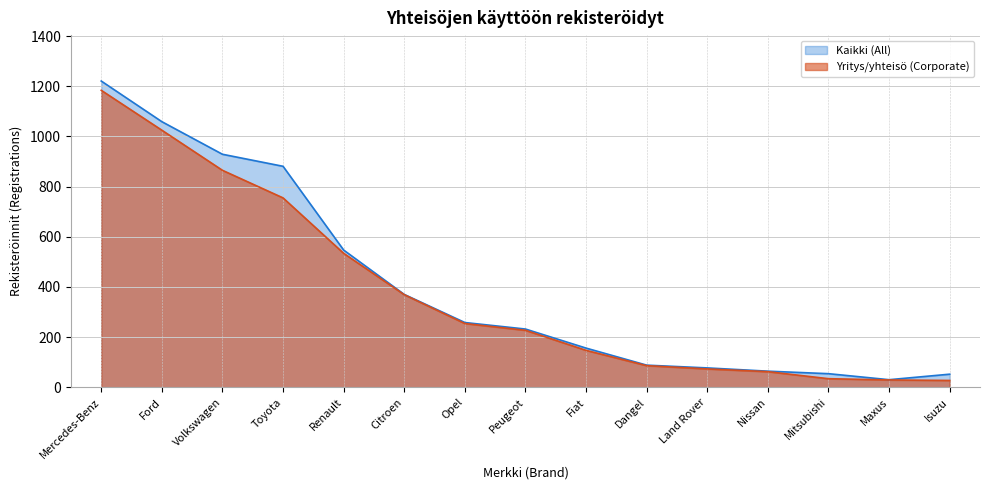

What is the difference between the Yritys/yhteisö (Corporate) values at Opel and Maxus?

225